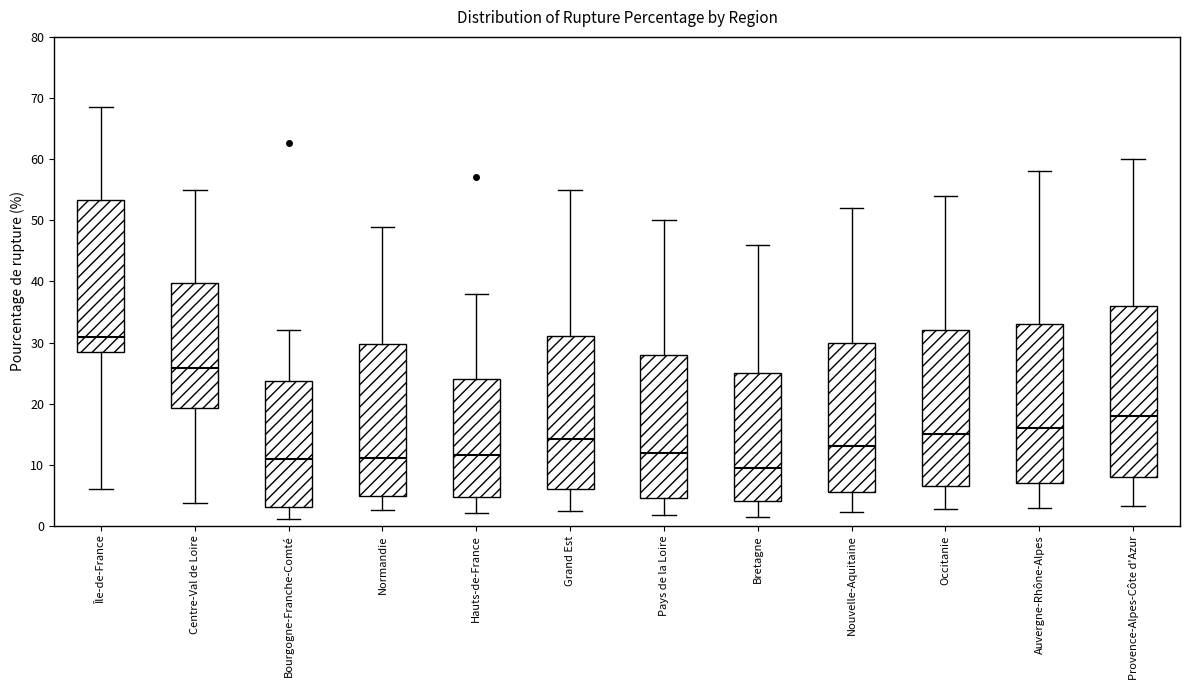

Which box's median line is the highest?

Île-de-France